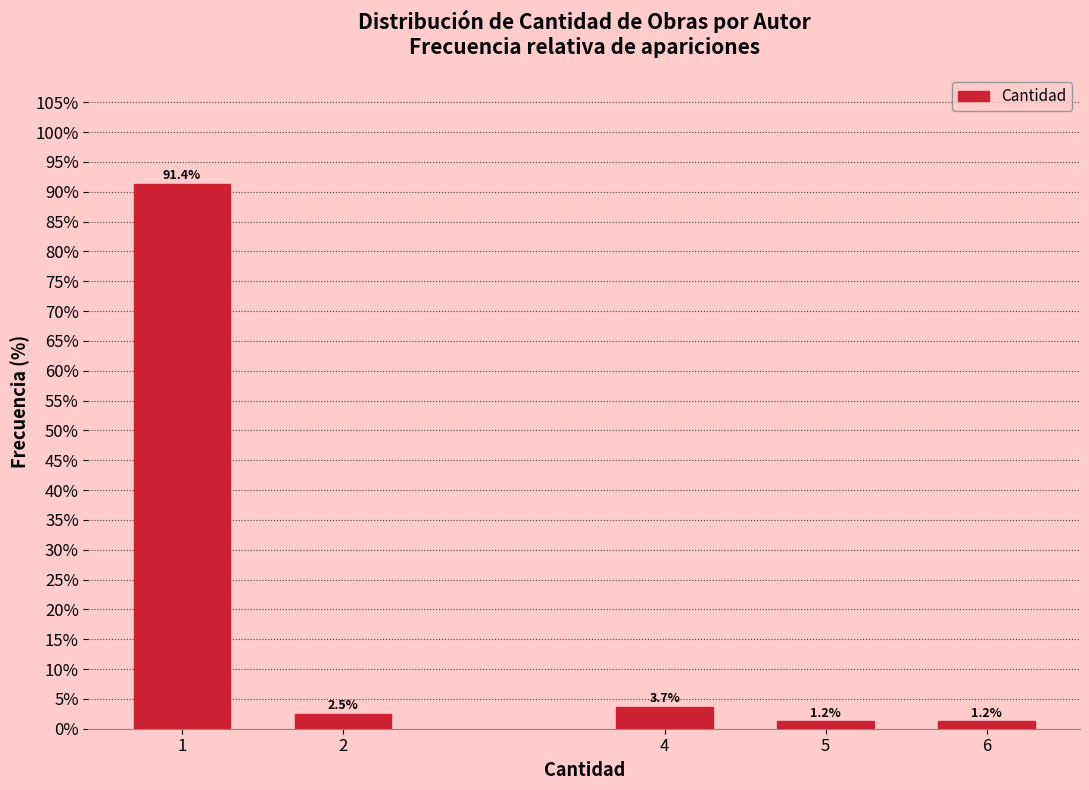

Reading right to left, extract all data points from this chart.

1.2	1.2	3.7	2.5	91.4